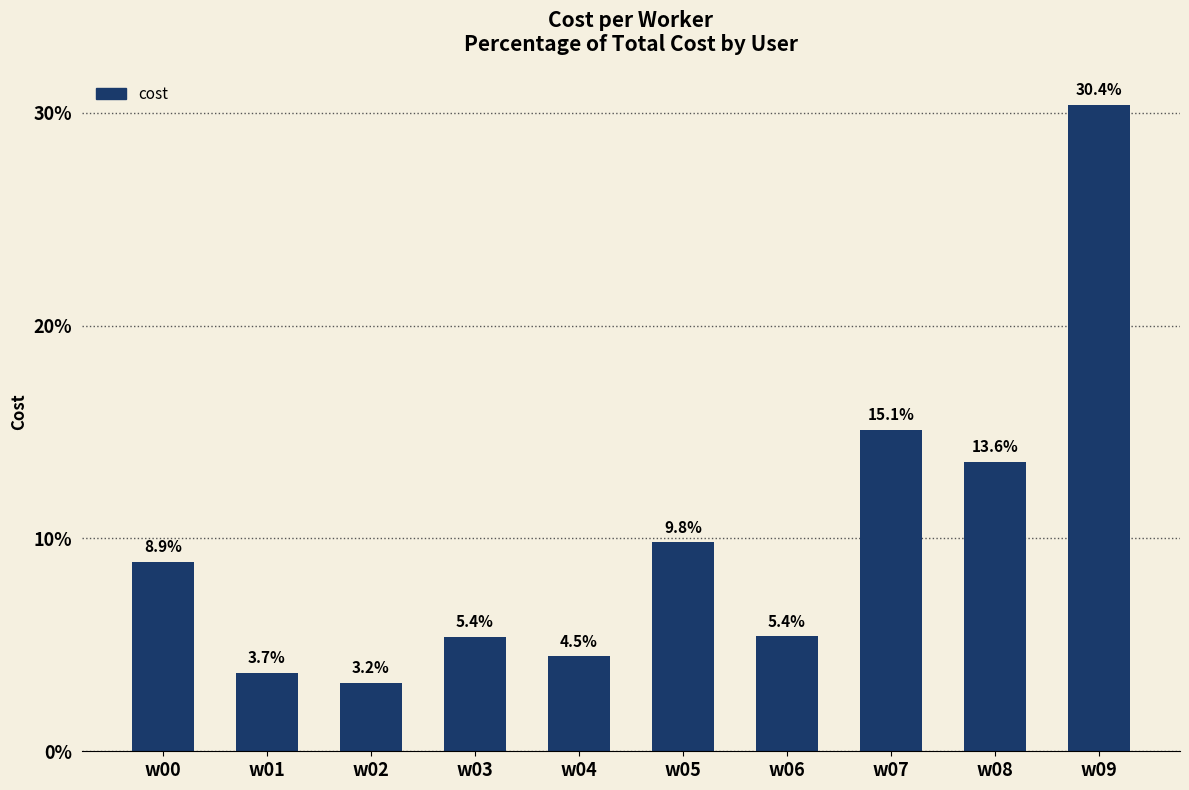

At which label does the data first exceed 8?

w00